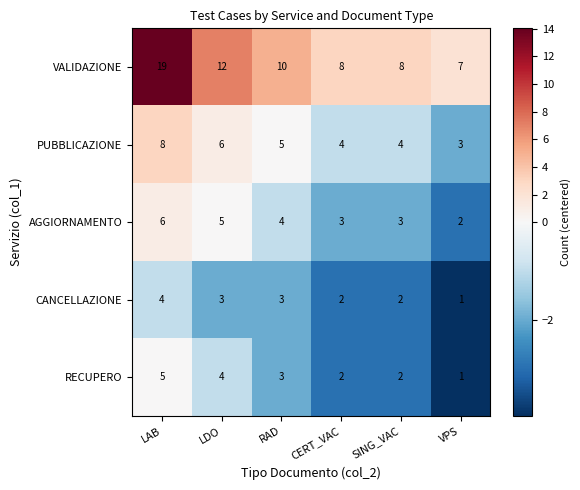

The PUBBLICAZIONE series shows 6 at CERT_VAC. True or false?

False